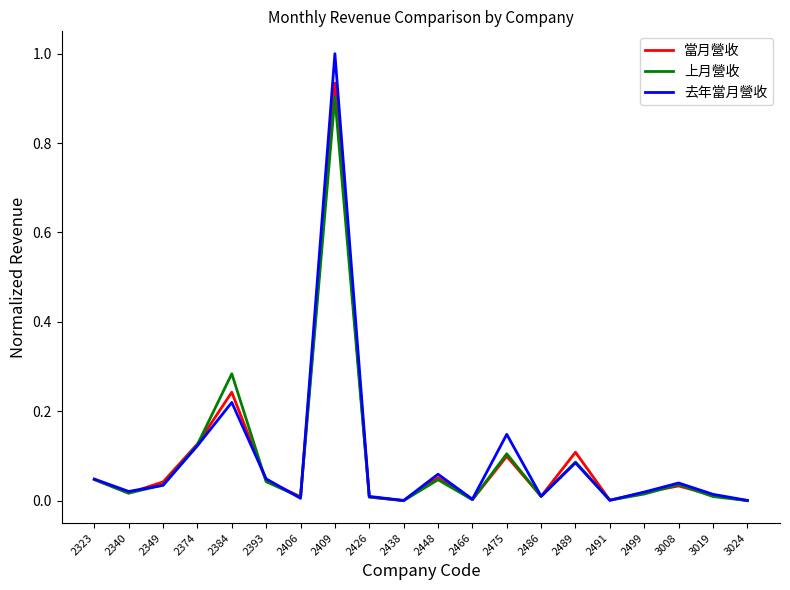

Is the value of 去年當月營收 at 2448 greater than the value of 上月營收 at 2384?

No